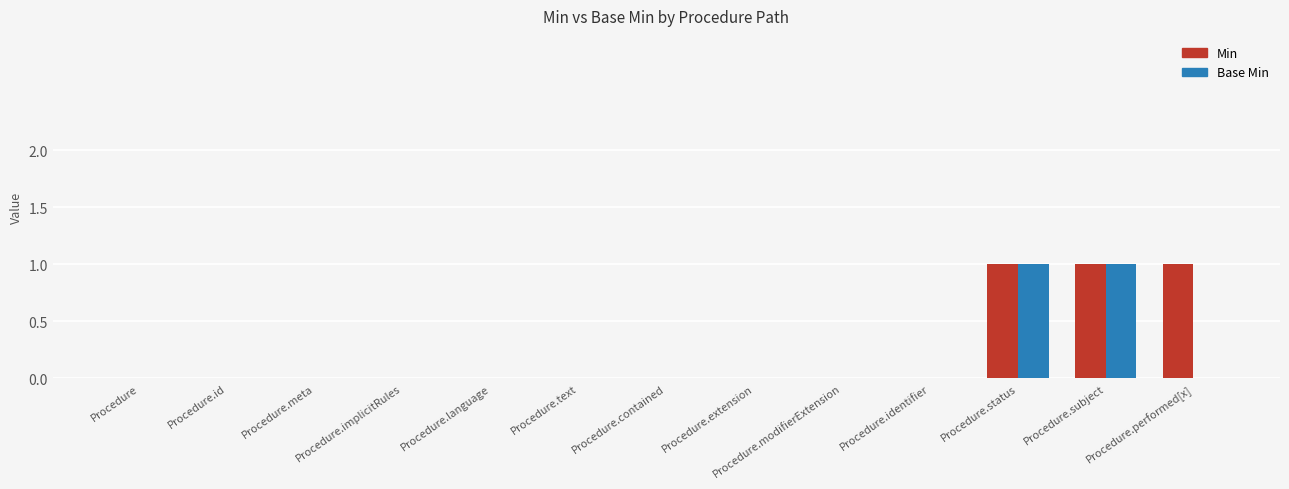

How many data points does each series have?

13